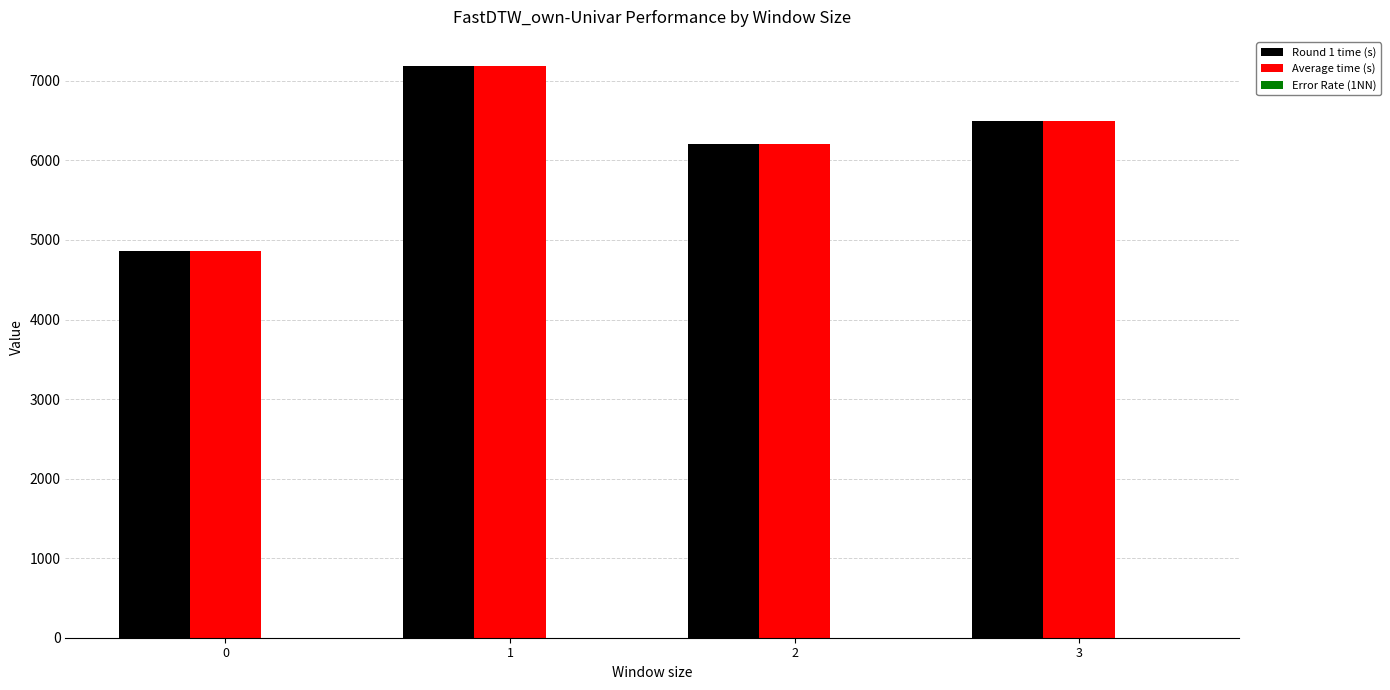

What is the greatest value displayed?

7193.4